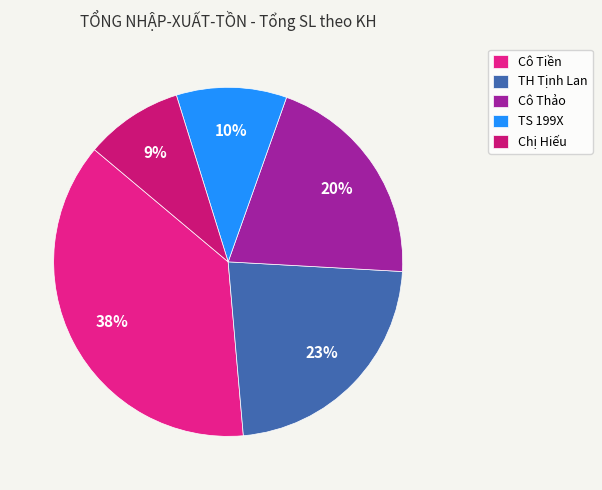

What percentage do TS 199X and Cô Thảo together represent?

30.7%